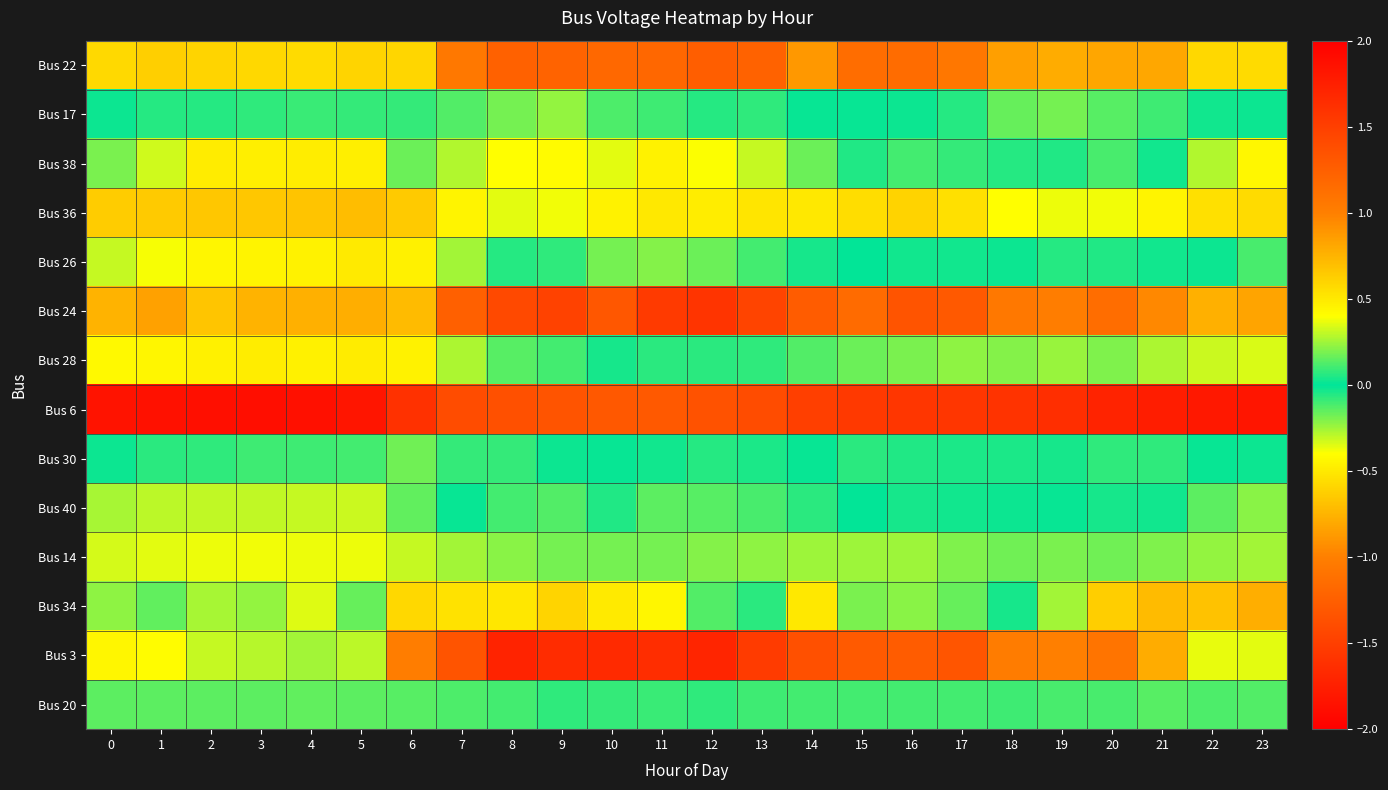

Reading left to right, what are all the values shown in this chart?

Bus 22: 0=0.6	1=0.6	2=0.6	3=0.6	4=0.6	5=0.6	6=0.6	7=1.1	8=1.2	9=1.2	10=1.2	11=1.2	12=1.3	13=1.2	14=0.9	15=1.1	16=1.1	17=1.1	18=0.8	19=0.8	20=0.8	21=0.8	22=0.6	23=0.6
Bus 17: 0=-0.0	1=-0.1	2=-0.1	3=-0.1	4=-0.1	5=-0.1	6=-0.1	7=0.1	8=0.2	9=0.2	10=0.1	11=0.1	12=0.1	13=0.1	14=0.0	15=0.0	16=0.0	17=0.1	18=0.2	19=0.2	20=0.1	21=0.1	22=0.0	23=-0.0
Bus 38: 0=-0.2	1=-0.3	2=-0.5	3=-0.5	4=-0.5	5=-0.5	6=-0.2	7=0.3	8=0.4	9=0.4	10=0.4	11=0.5	12=0.4	13=0.3	14=0.2	15=0.1	16=0.1	17=0.1	18=-0.1	19=0.1	20=0.1	21=0.0	22=-0.3	23=-0.4
Bus 36: 0=-0.6	1=-0.6	2=-0.7	3=-0.7	4=-0.7	5=-0.7	6=-0.6	7=-0.4	8=-0.4	9=-0.4	10=-0.5	11=-0.5	12=-0.5	13=-0.5	14=-0.5	15=-0.6	16=-0.6	17=-0.5	18=-0.4	19=-0.4	20=-0.4	21=-0.4	22=-0.5	23=-0.6
Bus 26: 0=-0.3	1=-0.4	2=-0.4	3=-0.5	4=-0.5	5=-0.5	6=-0.5	7=-0.3	8=-0.1	9=0.1	10=0.2	11=0.2	12=0.2	13=0.1	14=0.0	15=-0.0	16=-0.0	17=-0.0	18=-0.0	19=-0.1	20=0.1	21=0.0	22=-0.0	23=-0.1
Bus 24: 0=0.8	1=0.8	2=0.7	3=0.8	4=0.8	5=0.8	6=0.7	7=1.2	8=1.4	9=1.5	10=1.3	11=1.5	12=1.6	13=1.5	14=1.3	15=1.2	16=1.3	17=1.3	18=1.1	19=1.0	20=1.1	21=1.0	22=0.8	23=0.8
Bus 28: 0=-0.4	1=-0.4	2=-0.5	3=-0.5	4=-0.5	5=-0.5	6=-0.5	7=-0.3	8=-0.1	9=-0.1	10=-0.0	11=-0.1	12=-0.1	13=-0.1	14=-0.1	15=-0.2	16=-0.2	17=-0.2	18=-0.2	19=-0.2	20=-0.2	21=-0.3	22=-0.3	23=-0.3
Bus 6: 0=-1.8	1=-1.9	2=-1.9	3=-1.9	4=-1.9	5=-1.8	6=-1.6	7=-1.4	8=-1.4	9=-1.3	10=-1.3	11=-1.3	12=-1.3	13=-1.4	14=-1.5	15=-1.5	16=-1.6	17=-1.6	18=-1.6	19=-1.6	20=-1.7	21=-1.8	22=-1.8	23=-1.8
Bus 30: 0=-0.0	1=-0.1	2=-0.1	3=-0.1	4=-0.1	5=-0.1	6=-0.2	7=-0.1	8=-0.1	9=-0.0	10=-0.0	11=0.0	12=0.1	13=0.0	14=0.0	15=0.1	16=0.1	17=0.0	18=0.0	19=0.0	20=0.1	21=0.1	22=-0.0	23=-0.0
Bus 40: 0=-0.3	1=-0.3	2=-0.3	3=-0.3	4=-0.3	5=-0.3	6=-0.2	7=0.0	8=0.1	9=0.1	10=0.1	11=0.1	12=0.1	13=0.1	14=0.1	15=-0.0	16=-0.0	17=-0.0	18=-0.0	19=0.0	20=0.0	21=-0.0	22=-0.1	23=-0.2
Bus 14: 0=-0.3	1=-0.4	2=-0.4	3=-0.4	4=-0.4	5=-0.4	6=-0.3	7=-0.3	8=-0.2	9=-0.2	10=-0.2	11=-0.2	12=-0.2	13=-0.2	14=-0.2	15=-0.2	16=-0.2	17=-0.2	18=-0.2	19=-0.2	20=-0.2	21=-0.2	22=-0.2	23=-0.3
Bus 34: 0=-0.2	1=-0.2	2=-0.3	3=-0.2	4=-0.3	5=-0.2	6=-0.6	7=-0.5	8=-0.5	9=-0.6	10=-0.5	11=-0.4	12=0.1	13=0.1	14=-0.5	15=-0.2	16=-0.2	17=-0.2	18=-0.0	19=0.3	20=0.6	21=0.7	22=0.7	23=0.8
Bus 3: 0=0.4	1=0.4	2=0.3	3=0.3	4=0.3	5=0.3	6=1.0	7=1.3	8=1.7	9=1.6	10=1.7	11=1.6	12=1.7	13=1.5	14=1.4	15=1.3	16=1.3	17=1.3	18=1.0	19=1.0	20=1.1	21=0.8	22=0.4	23=0.4
Bus 20: 0=0.1	1=0.1	2=0.1	3=0.1	4=0.1	5=0.1	6=0.1	7=0.1	8=0.1	9=0.1	10=0.1	11=0.1	12=0.1	13=0.1	14=0.1	15=0.1	16=0.1	17=0.1	18=0.1	19=0.1	20=0.1	21=0.1	22=0.1	23=0.1